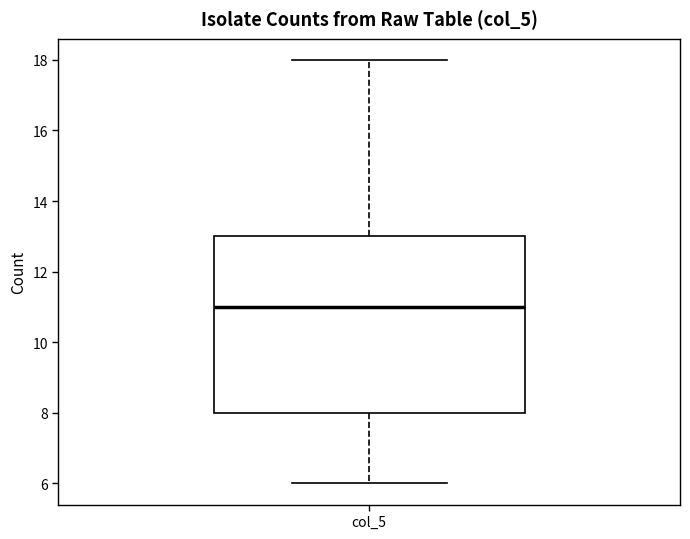

Transcribe this box plot: give where the median line is, the range the box spans, and where the two whiskers end, as read against the y-axis. The values are not printed on the chart, so give them approximately, as read against the axis.

median 11, box 8 to 13, whiskers 6 to 18